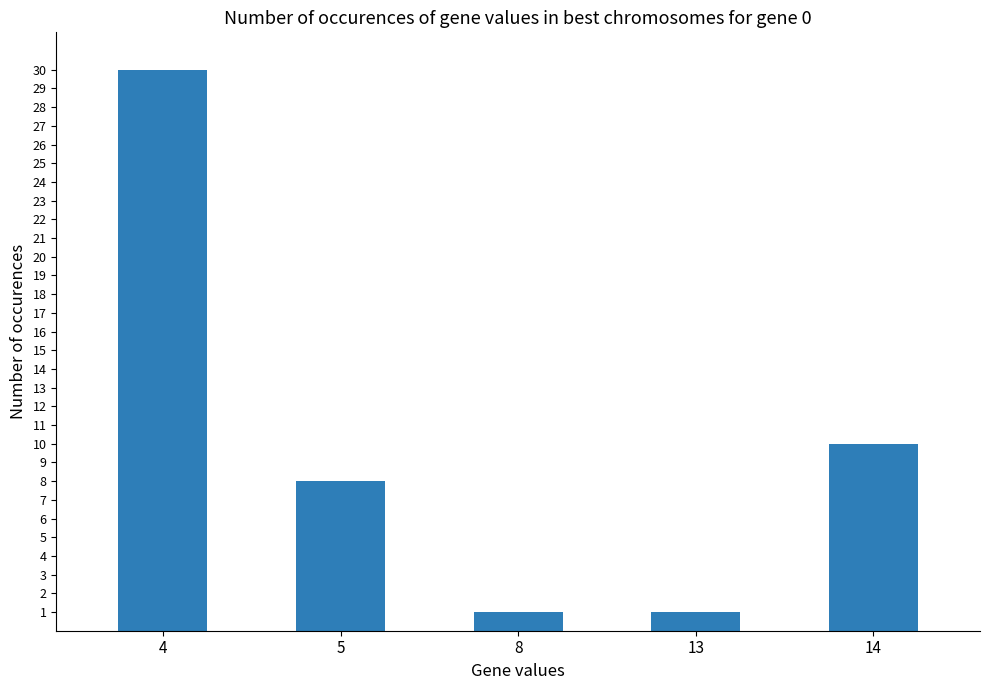

At which label is the value closest to 15?

14